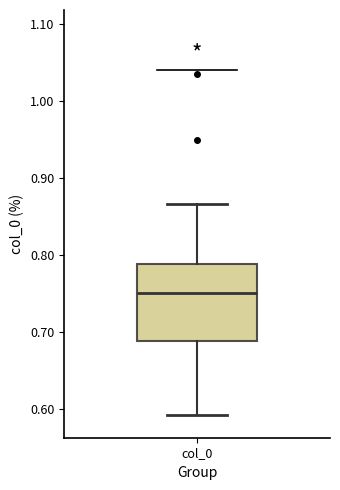

Where does the median line of the box for col_0 sit on the y-axis? The values are not printed on the chart, so give them approximately, as read against the axis.

0.75